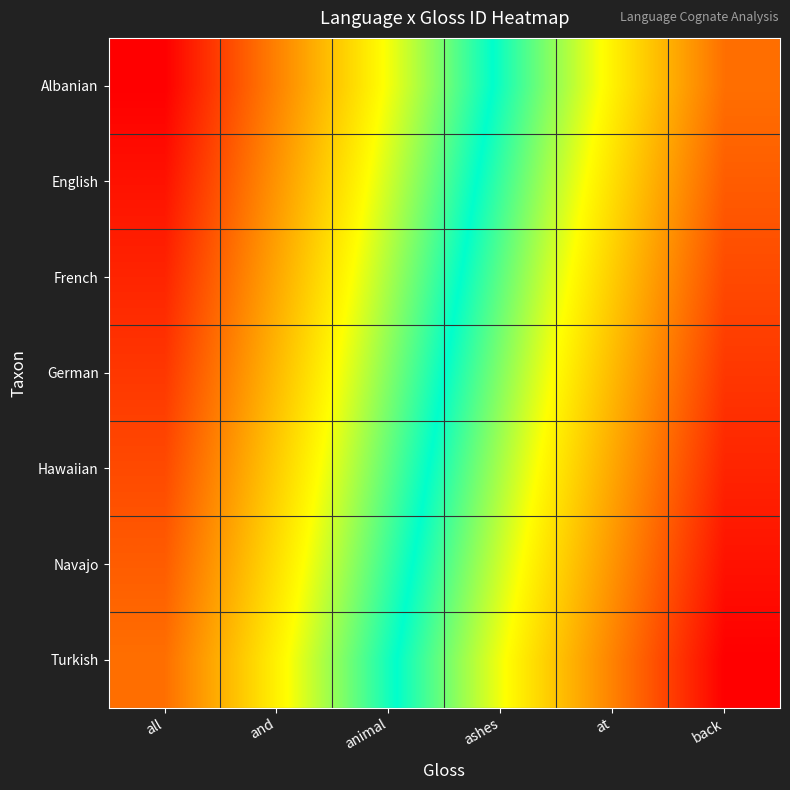

How many series are shown in this chart?

7